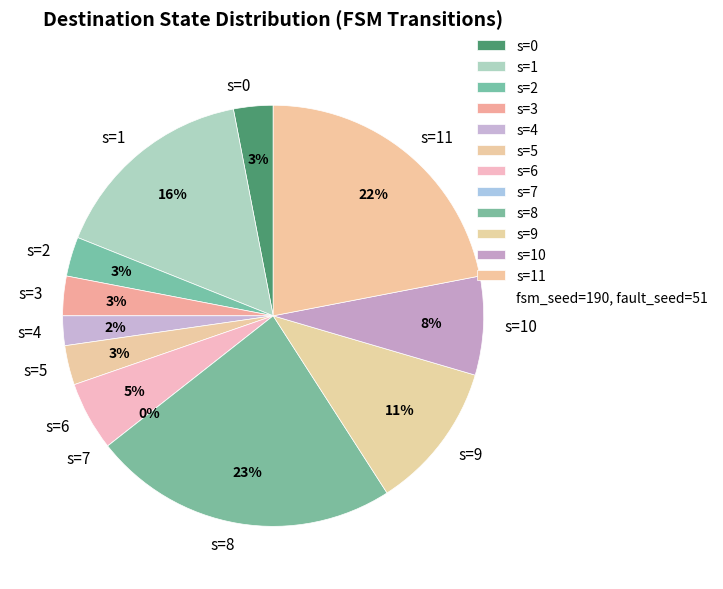

Which category has the biggest portion of the pie?

source_state=8